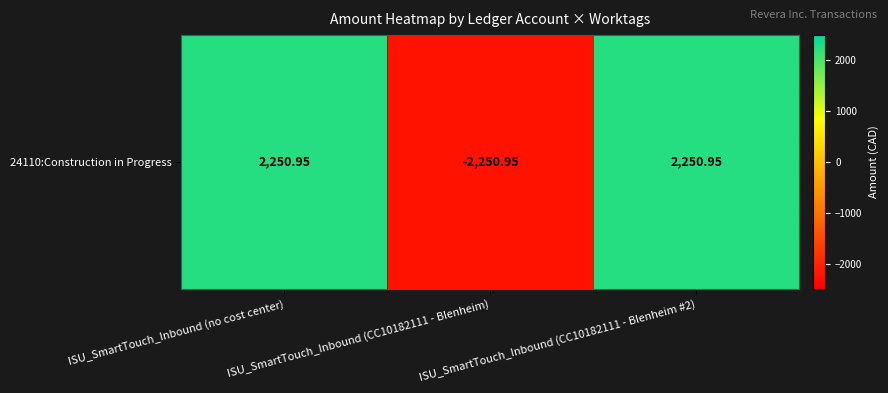

How many values are below zero?

1